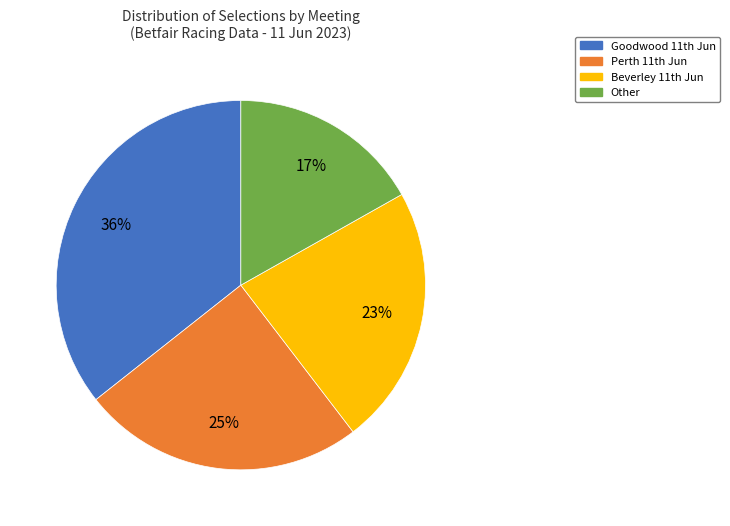

Which slice is the largest?

Goodwood 11th Jun